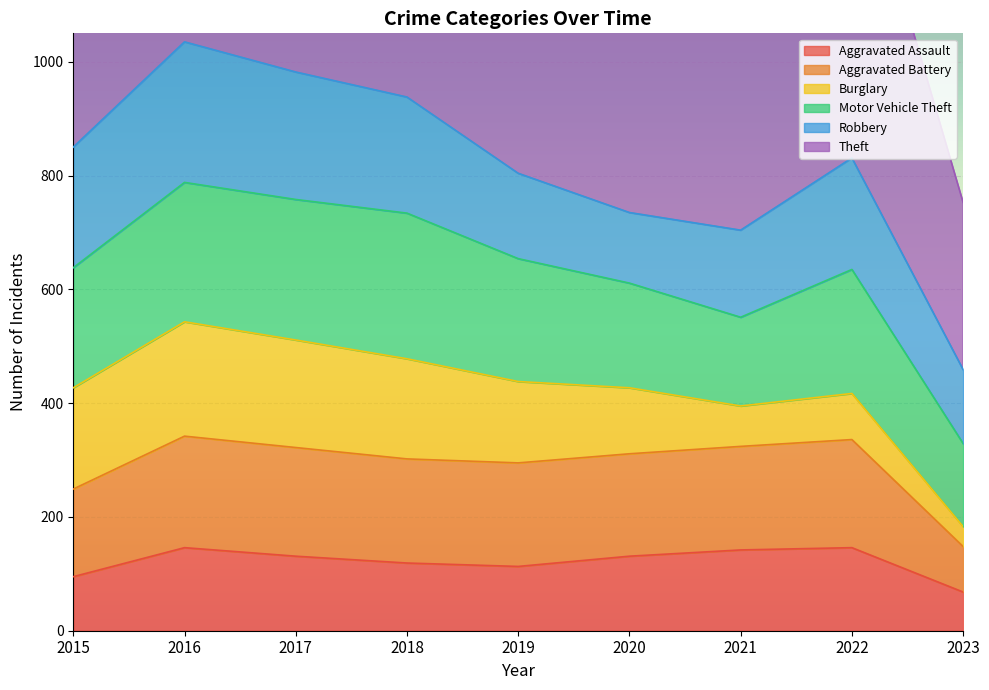

Which category has the highest value across all series?

2017